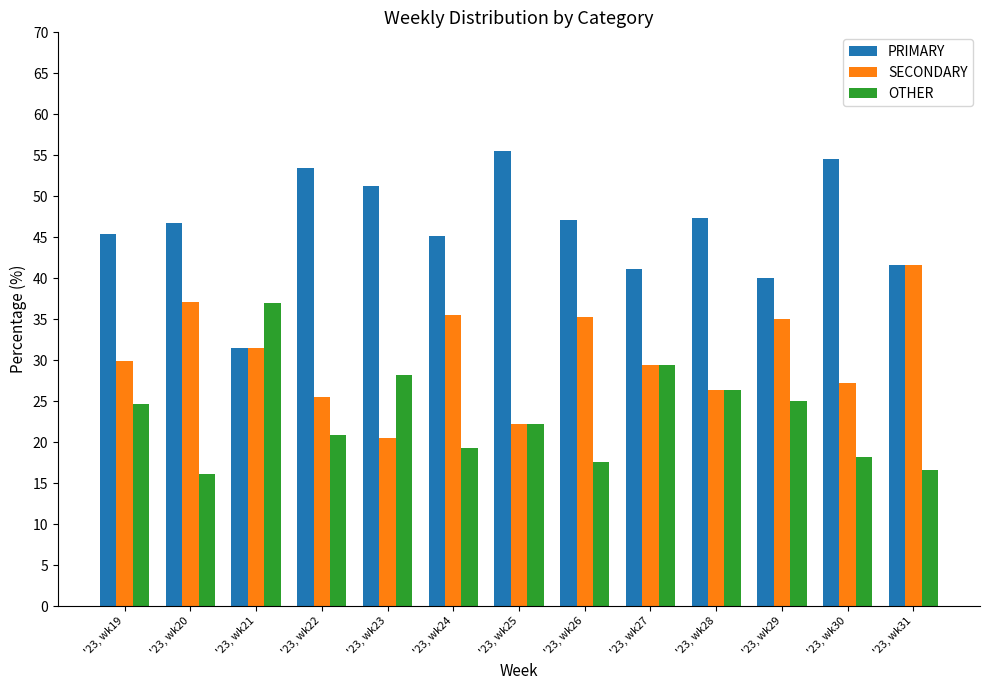

How many bars are there in total?

39